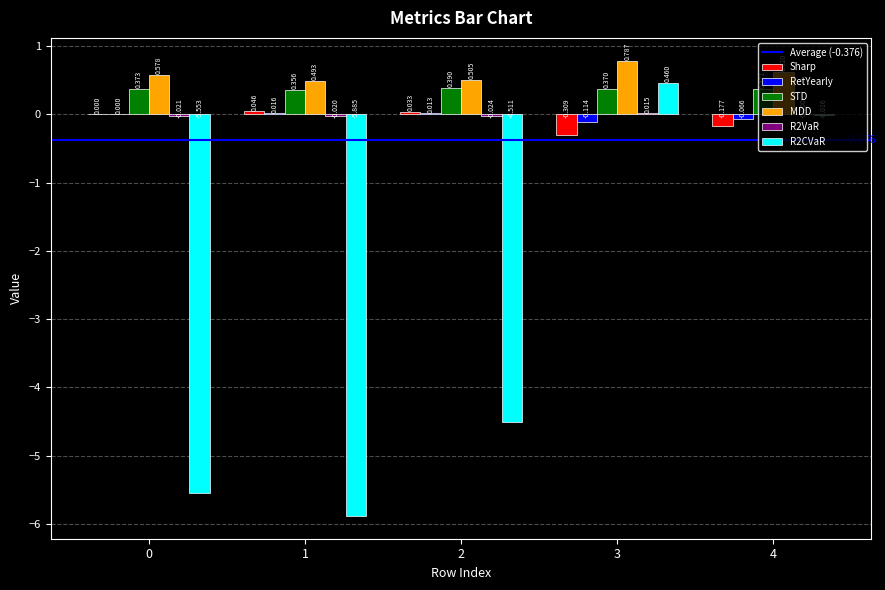

Which series has the largest total across all categories?

MDD